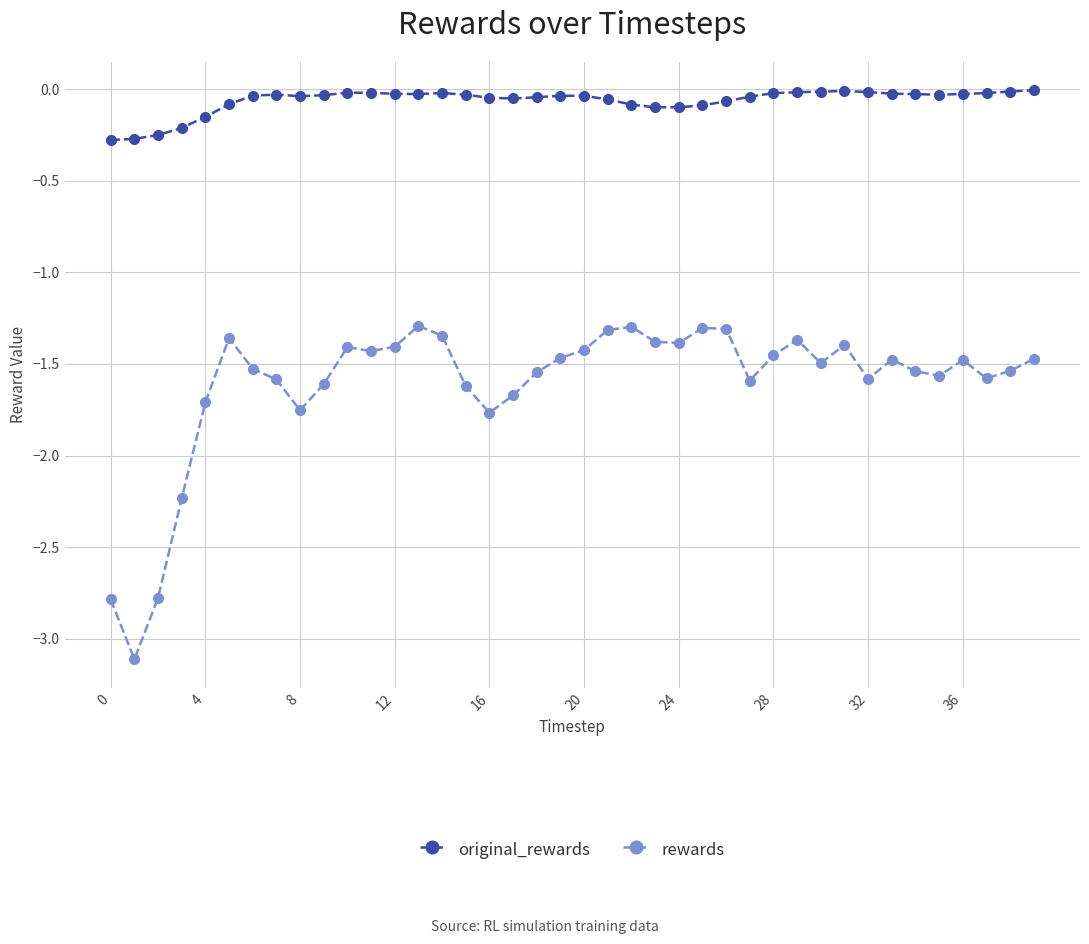

What is the lowest value of the rewards series?

-3.1